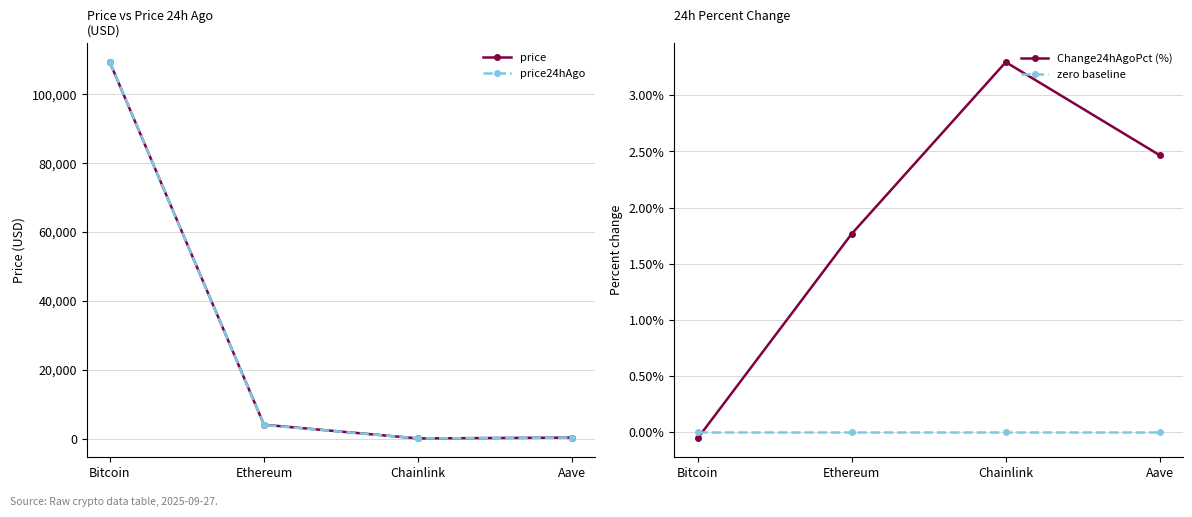

At Chainlink, list the series in order from smallest to largest.

zero baseline, Change24hAgoPct (%), price24hAgo, price